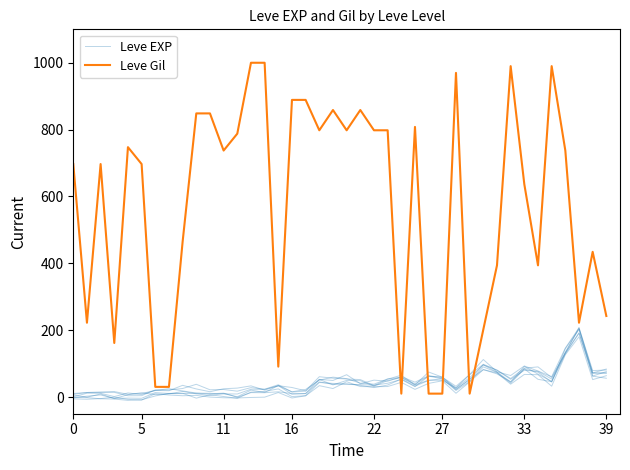

What is the greatest value displayed?

1000.0